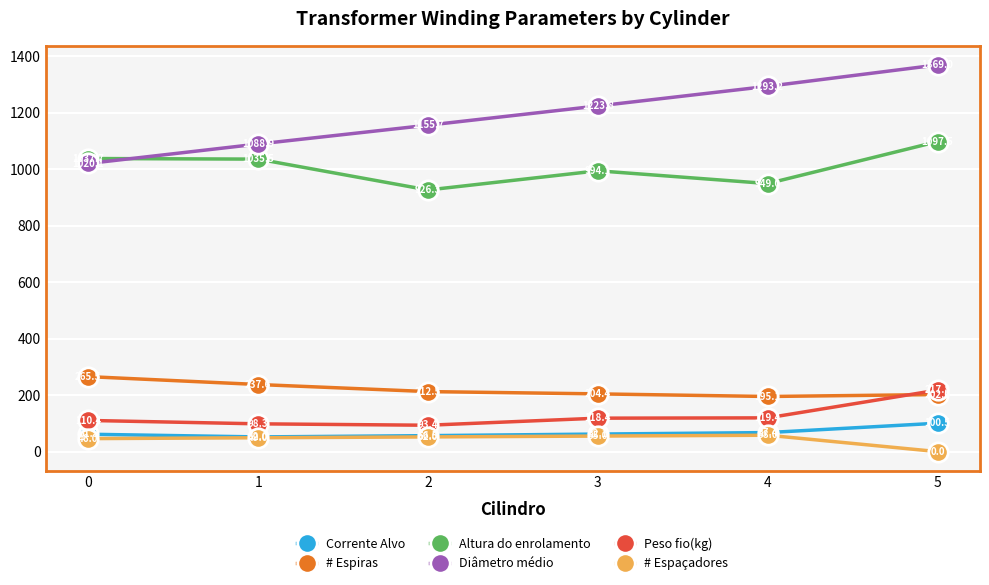

What is the minimum value for # Espiras?

195.1